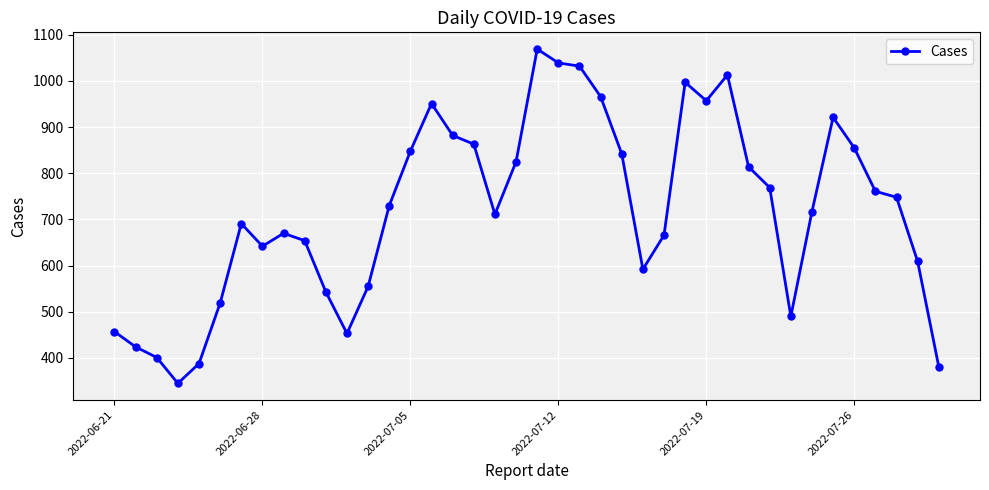

What is the sum of all values?

28790